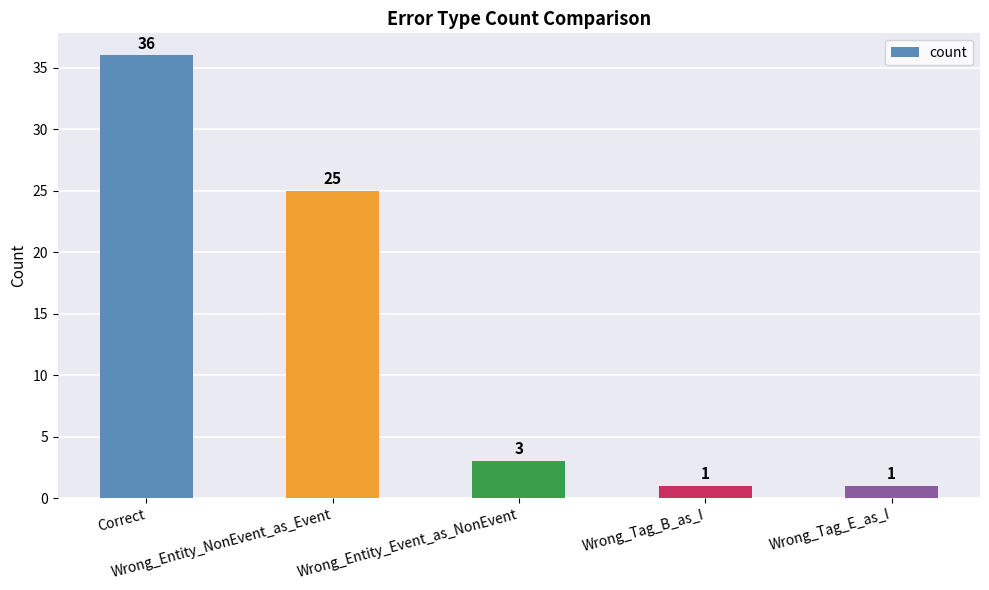

What value does the data have at Wrong_Tag_B_as_I?

1